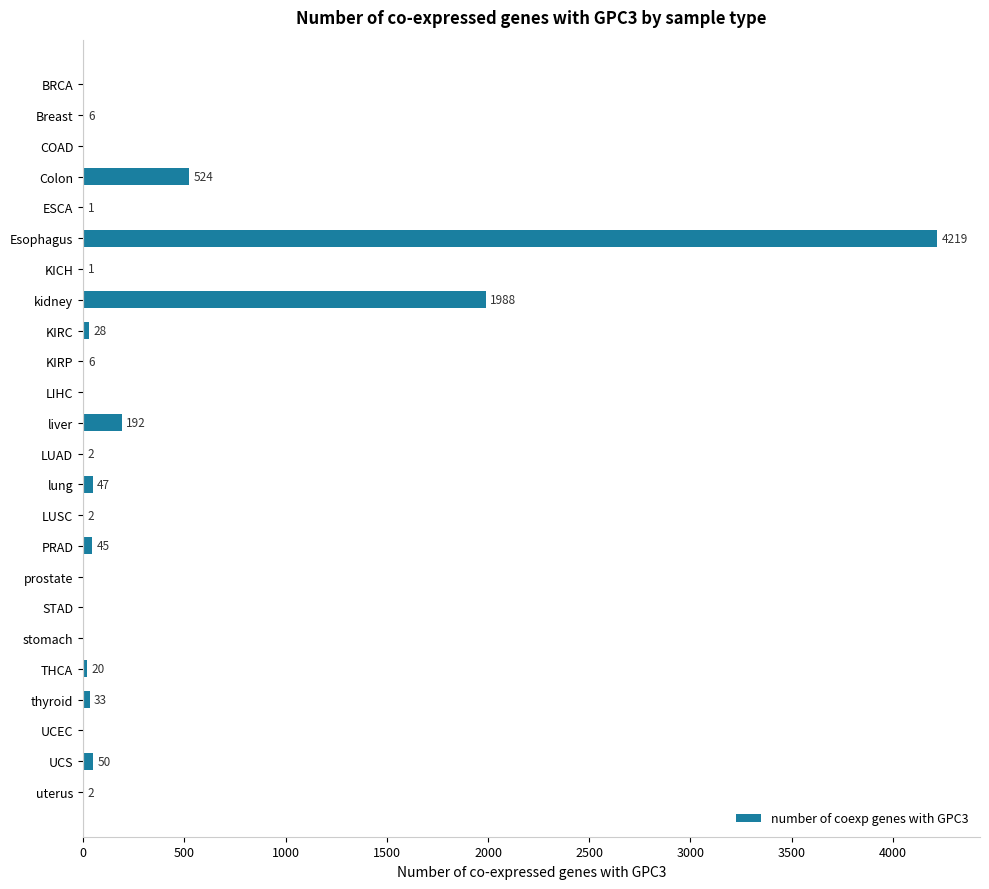

At which label is the value closest to 2109?

kidney